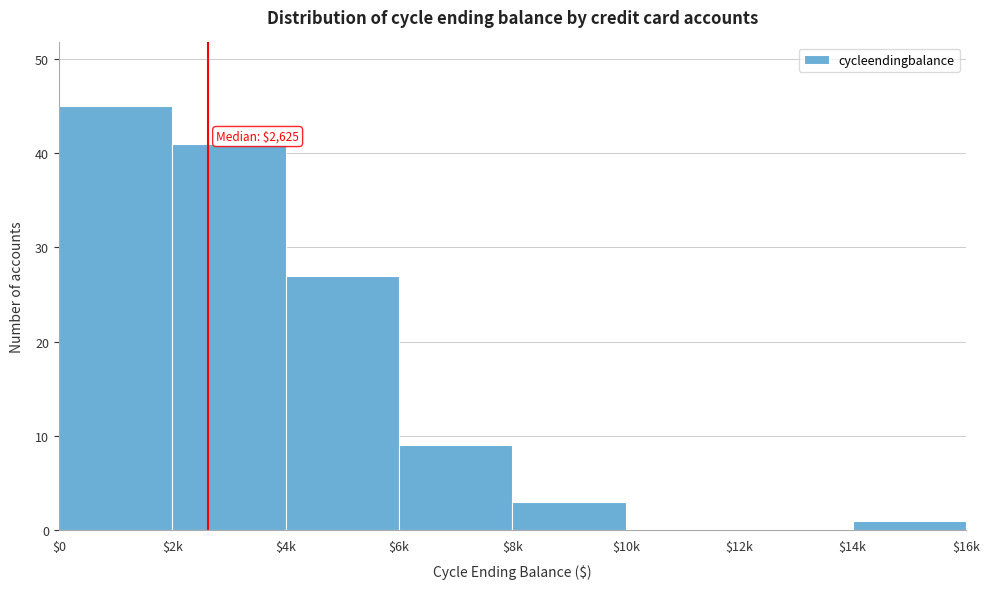

The chart shows a value of 3 at $8k. True or false?

True